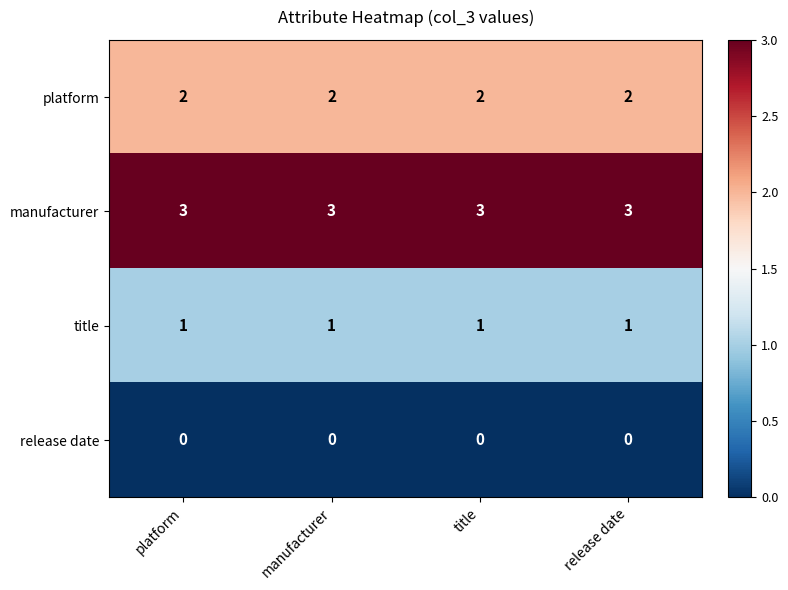

The platform series shows 2 at manufacturer. True or false?

True